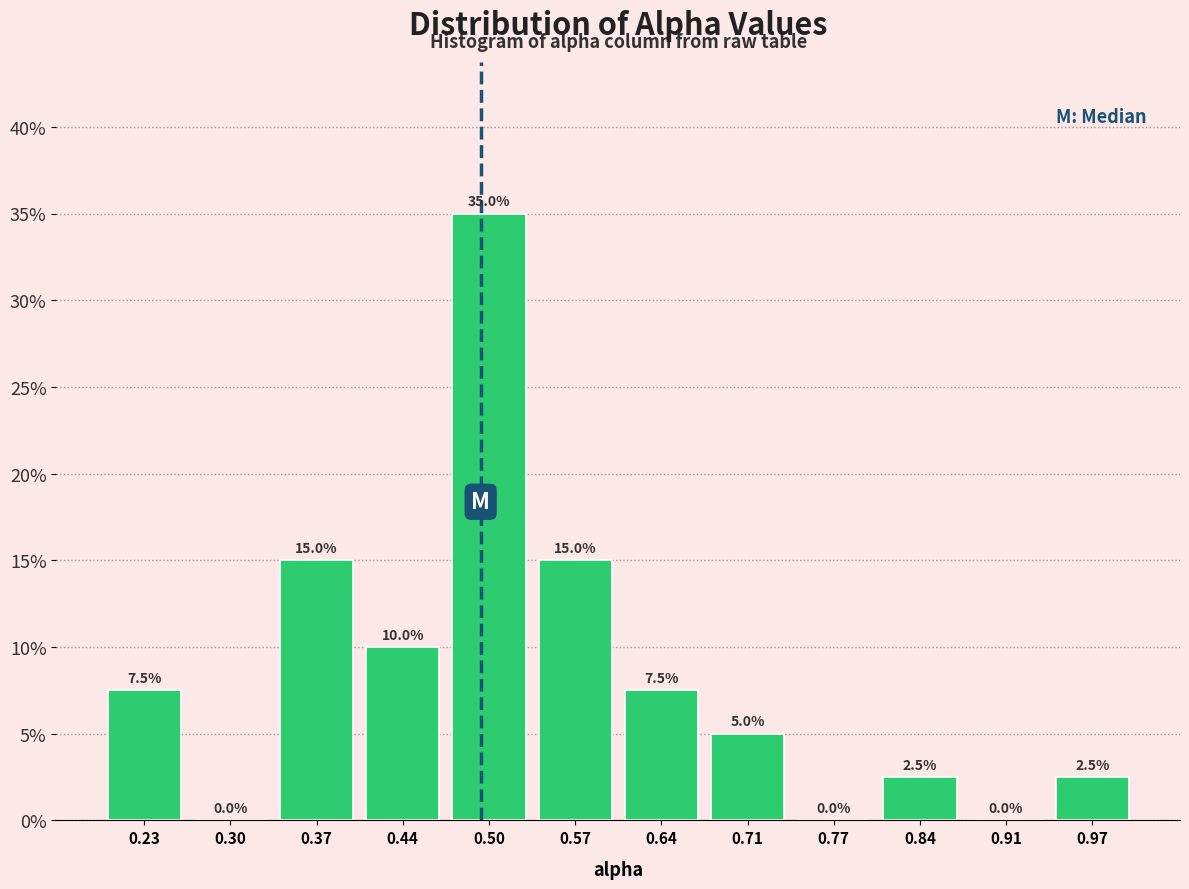

Reading left to right, transcribe this chart: for each bar, give the range it covers on the x-axis and its height. The bar edges are not printed on the chart, so give them approximately, as read against the axis.

0.20 to 0.27: 7.5
0.27 to 0.34: 0.0
0.34 to 0.40: 15.0
0.40 to 0.47: 10.0
0.47 to 0.54: 35.0
0.54 to 0.60: 15.0
0.60 to 0.67: 7.5
0.67 to 0.74: 5.0
0.74 to 0.81: 0.0
0.81 to 0.87: 2.5
0.87 to 0.94: 0.0
0.94 to 1.01: 2.5